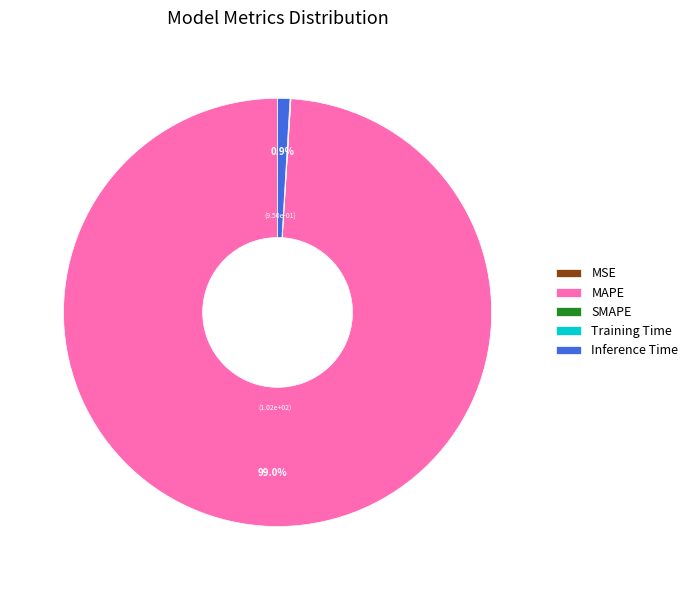

Which slice is the largest?

MAPE